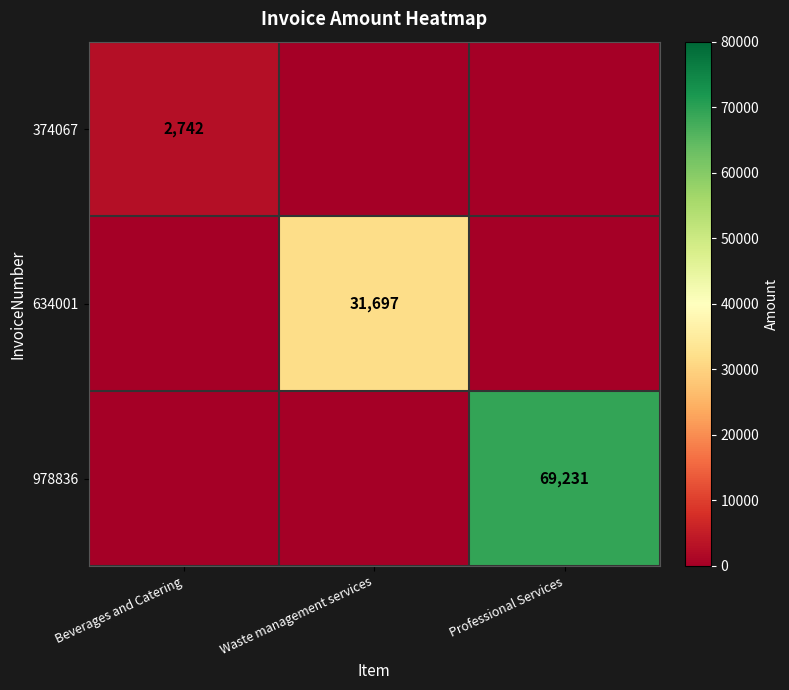

The value of 978836 at Professional Services is 115004. True or false?

False